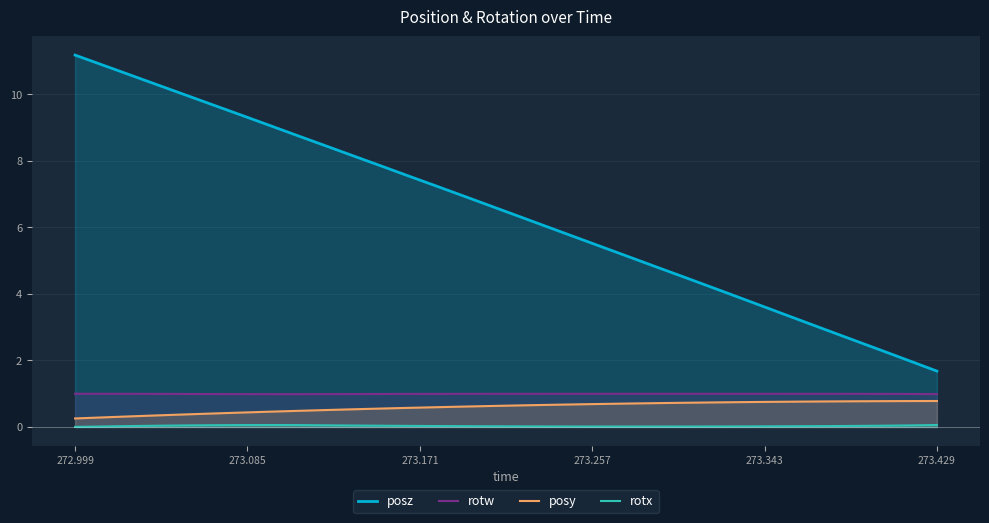

True or false: rotx and posz cross at least once.

False